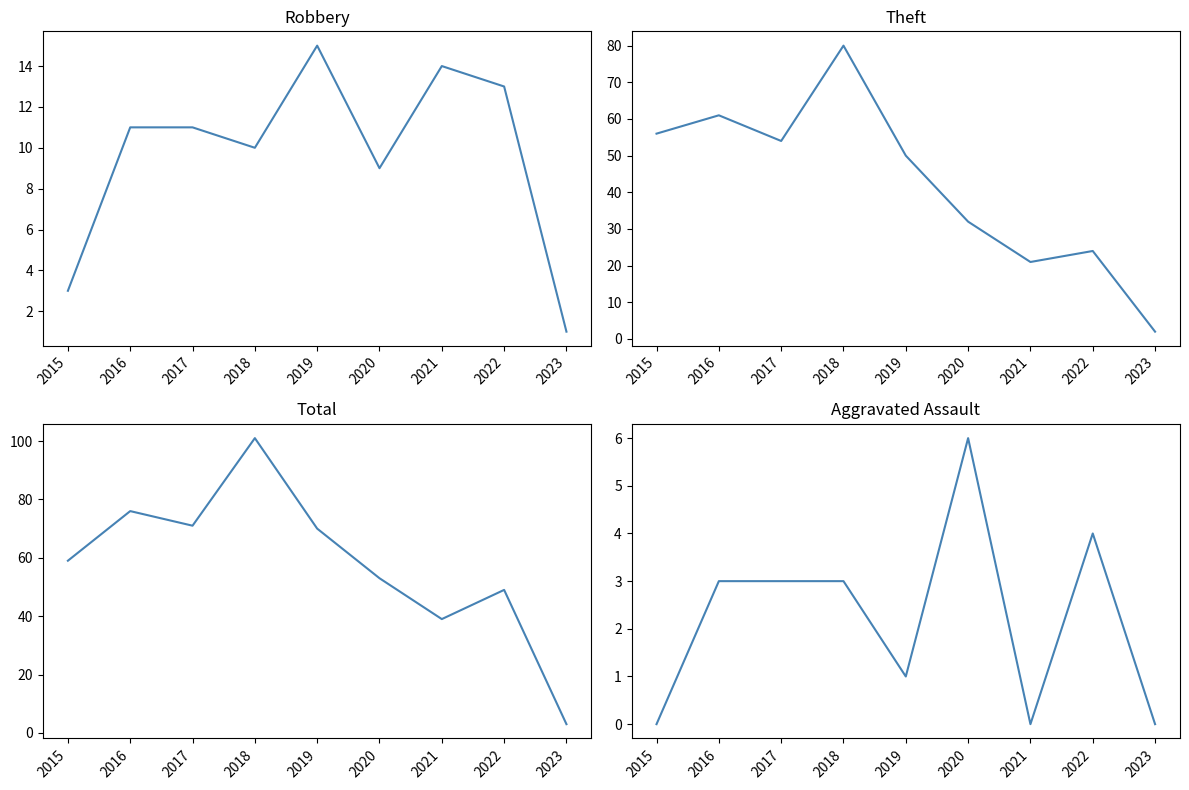

What is the average value of the Theft series?

42